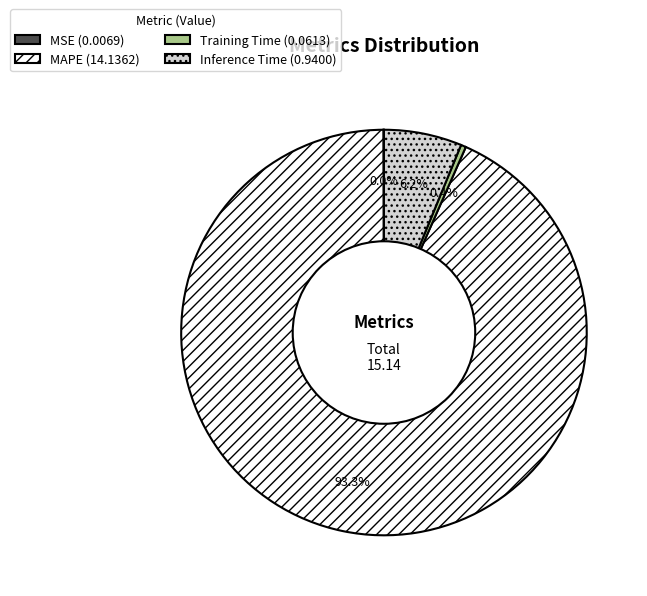

What percentage is NOT represented by Training Time (0.0613)?

99.6%